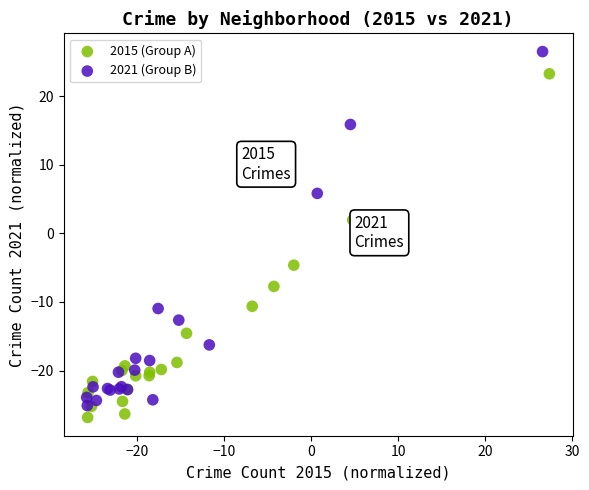

Which series has the widest spread of Y values?

2021 (Group B)